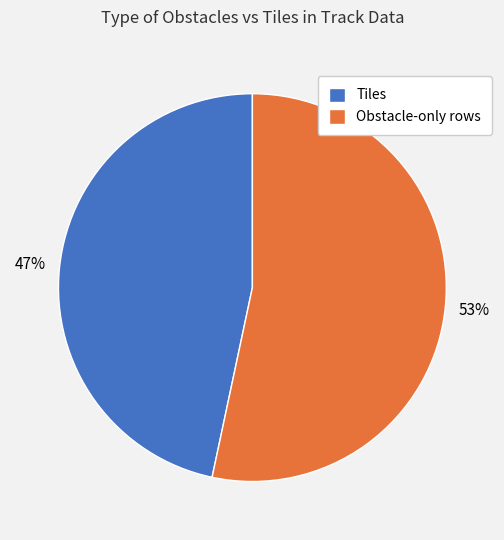

Is it true that Tiles is 47% of the pie?

True